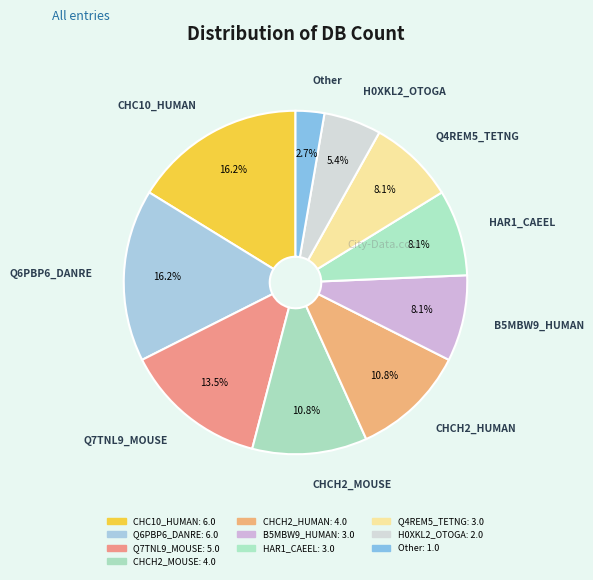

How many slices are in this pie chart?

10